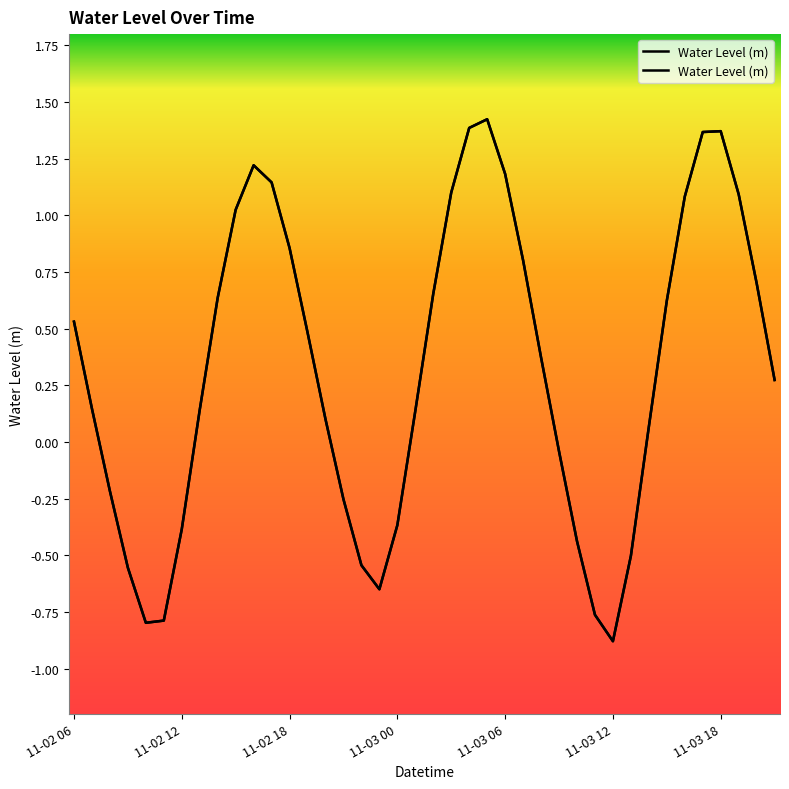

What is the minimum value shown in the chart?

-0.9